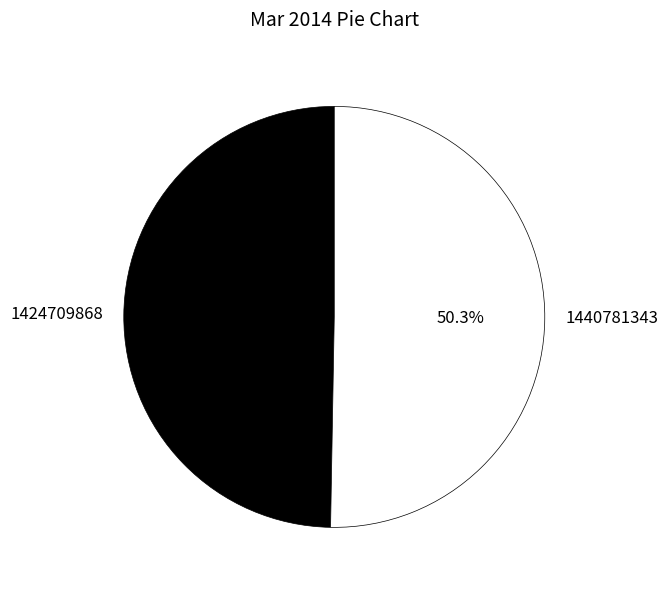

How many segments does this pie chart have?

2